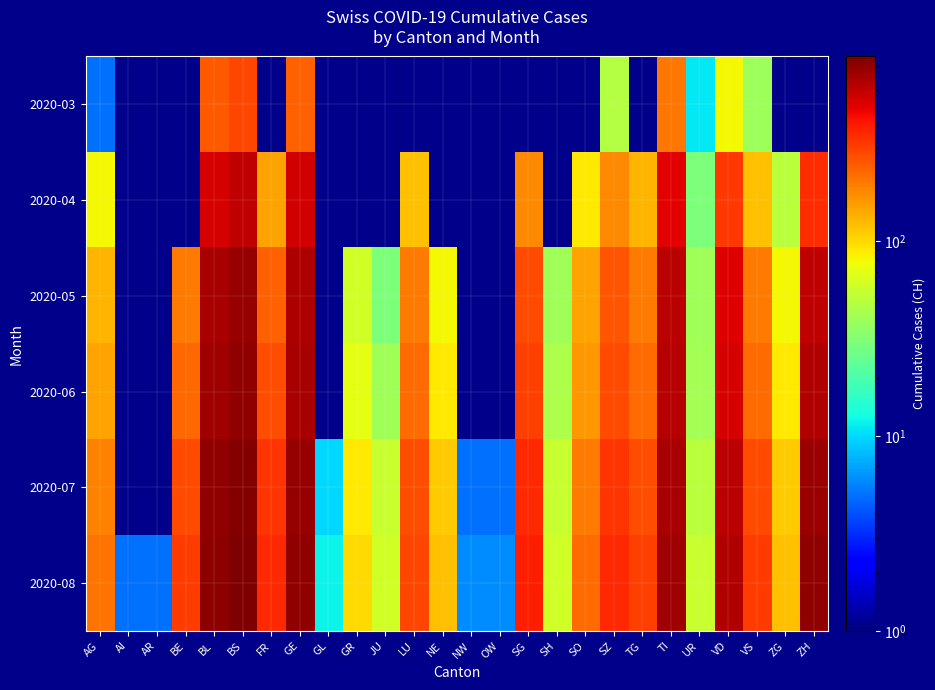

Between GE and BS, which is larger?

BS